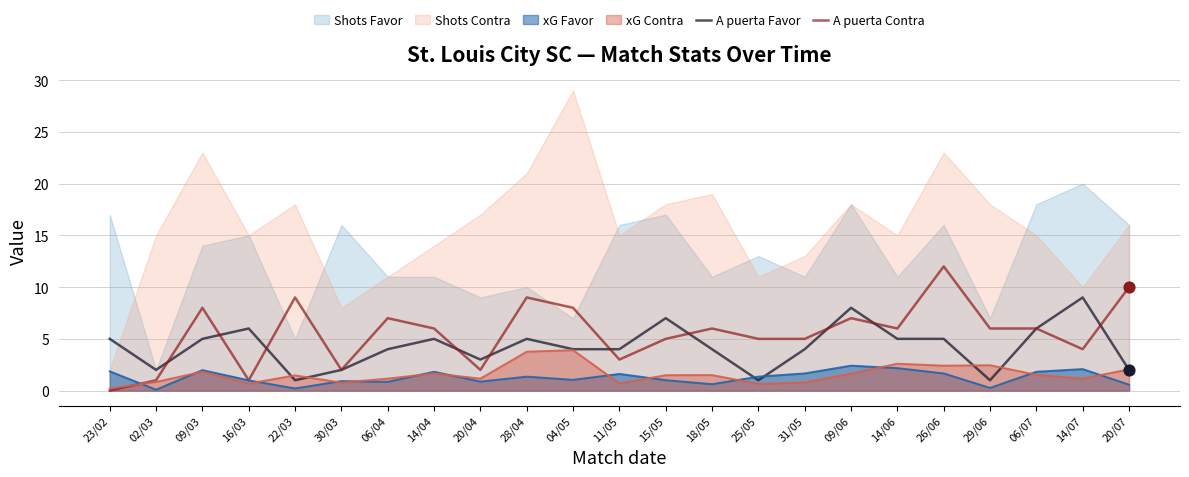

Which series contains the lowest Y value?

A puerta Contra